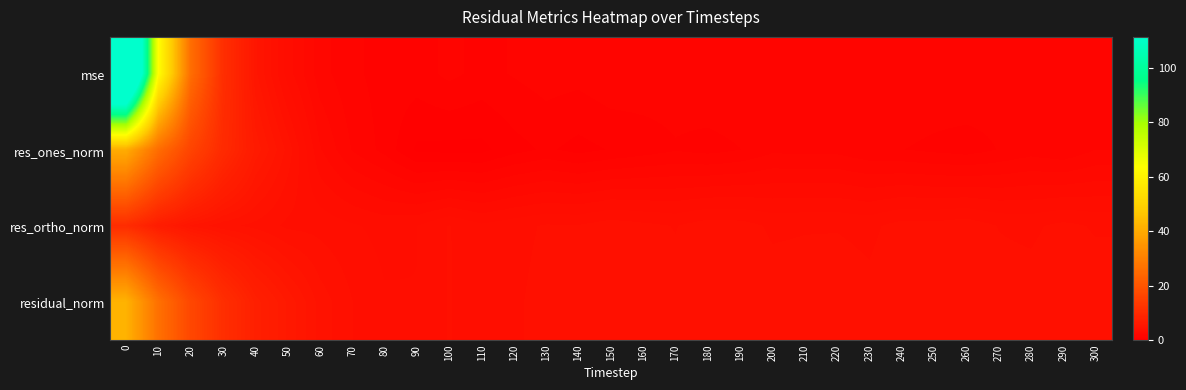

What is the spread (max minus min) of values at 180?

3.2